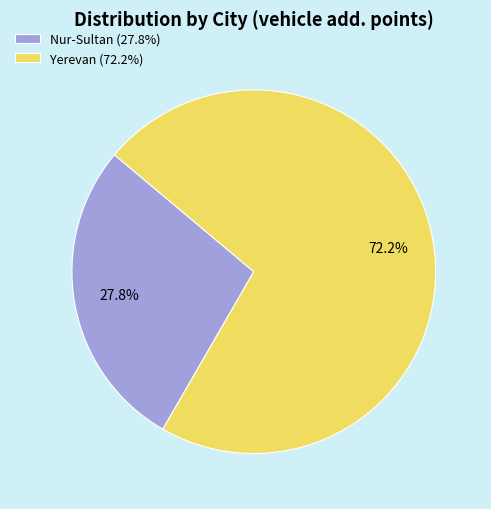

What percentage is the Yerevan slice, to the nearest percent?

72%